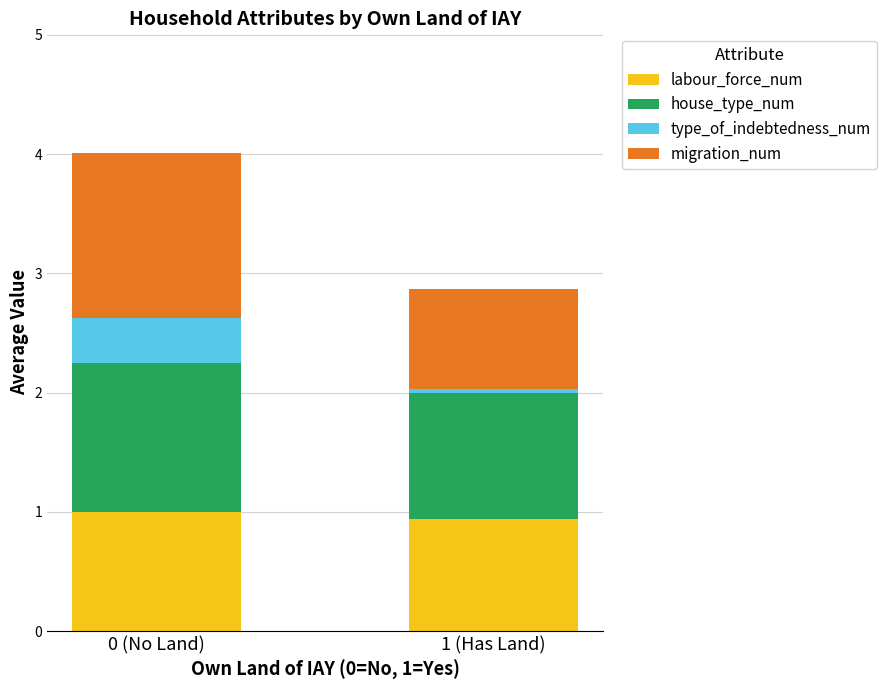

The value of labour_force_num at 0 (No Land) is 1.0. True or false?

True